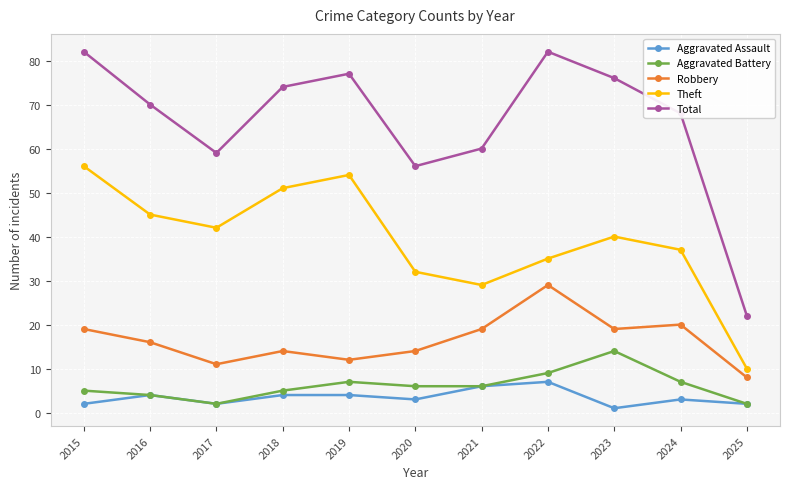

Reading left to right, transcribe all the data shown in this chart.

Aggravated Assault: 2	4	2	4	4	3	6	7	1	3	2
Aggravated Battery: 5	4	2	5	7	6	6	9	14	7	2
Robbery: 19	16	11	14	12	14	19	29	19	20	8
Theft: 56	45	42	51	54	32	29	35	40	37	10
Total: 82	70	59	74	77	56	60	82	76	68	22